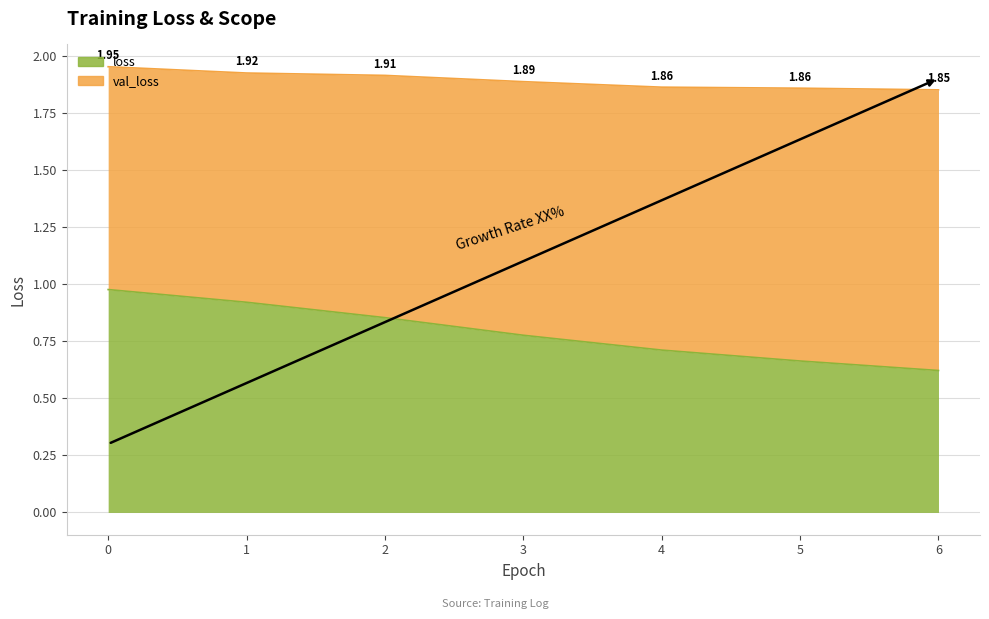

Reading left to right, transcribe all the data shown in this chart.

1.0	0.9	0.9	0.8	0.7	0.7	0.6